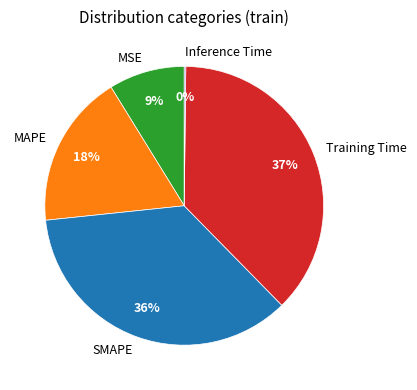

Which category has the biggest portion of the pie?

Training Time